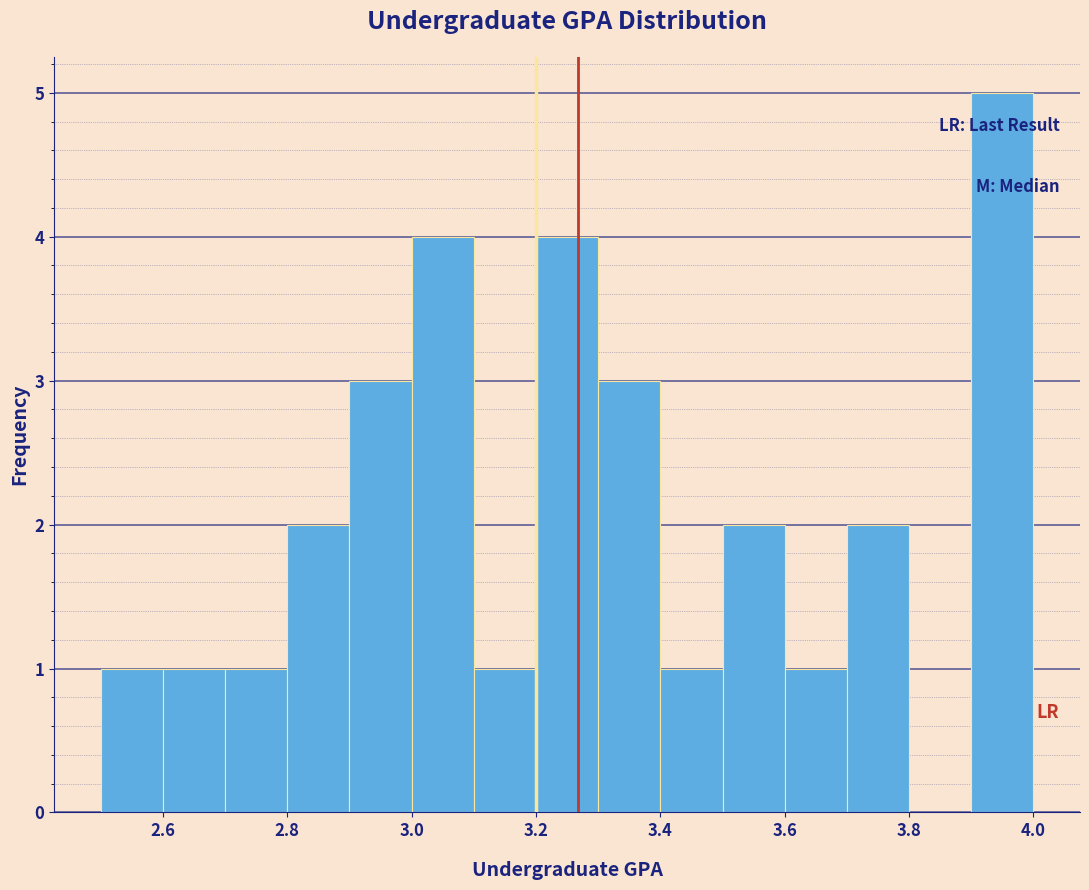

Reading left to right, list every bar in this chart as the range it spans on the x-axis followed by its height. The values are not printed on the chart, so give them approximately, as read against the axis.

2.5 to 2.6: 1
2.6 to 2.7: 1
2.7 to 2.8: 1
2.8 to 2.9: 2
2.9 to 3.0: 3
3.0 to 3.1: 4
3.1 to 3.2: 1
3.2 to 3.3: 4
3.3 to 3.4: 3
3.4 to 3.5: 1
3.5 to 3.6: 2
3.6 to 3.7: 1
3.7 to 3.8: 2
3.8 to 3.9: 0
3.9 to 4.0: 5